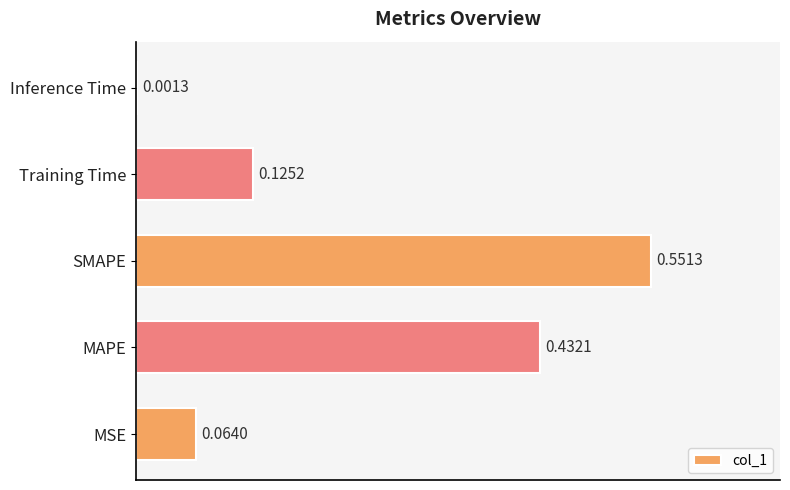

What is the sum of the values at MAPE and MSE?

0.5